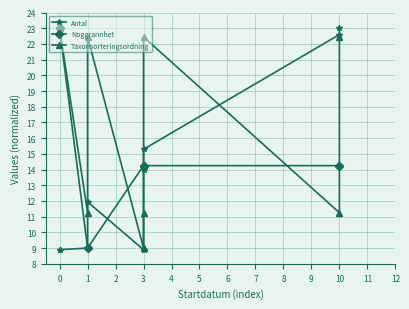

How many data points in Noggrannhet are above 14?

7